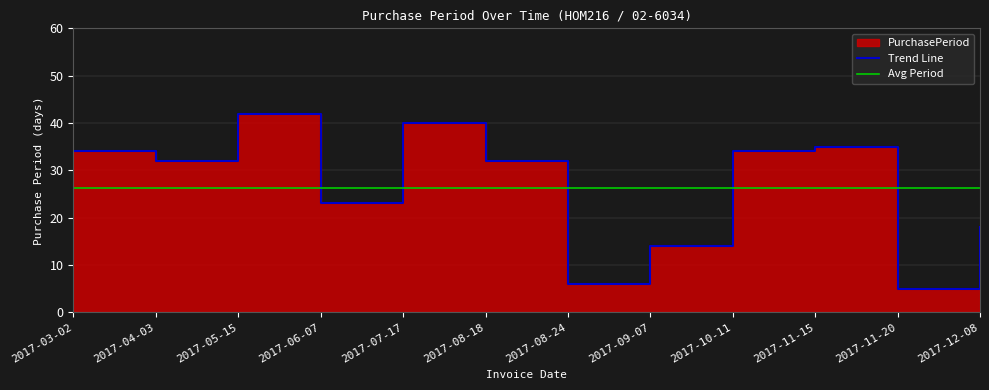

Which category has the lowest value across all series?

2017-11-20